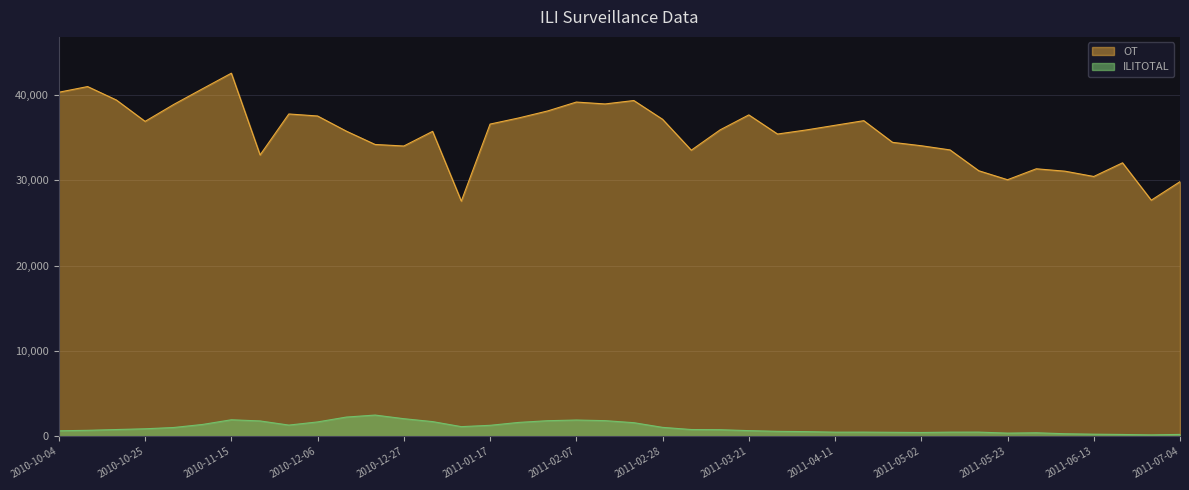

List the labels in order of ILITOTAL value, smallest first.

2011-06-27, 2011-06-20, 2011-07-04, 2011-06-13, 2011-06-06, 2011-05-23, 2011-05-30, 2011-05-02, 2011-04-25, 2011-04-11, 2011-05-09, 2011-04-18, 2011-05-16, 2011-04-04, 2011-03-28, 2010-10-04, 2011-03-21, 2010-10-11, 2011-03-14, 2010-10-18, 2011-03-07, 2010-10-25, 2010-11-01, 2011-02-28, 2011-01-10, 2011-01-17, 2010-11-29, 2010-11-08, 2011-02-21, 2011-01-24, 2010-12-06, 2011-01-08, 2010-11-22, 2011-01-31, 2011-02-14, 2011-02-07, 2010-11-15, 2010-12-27, 2010-12-13, 2010-12-20